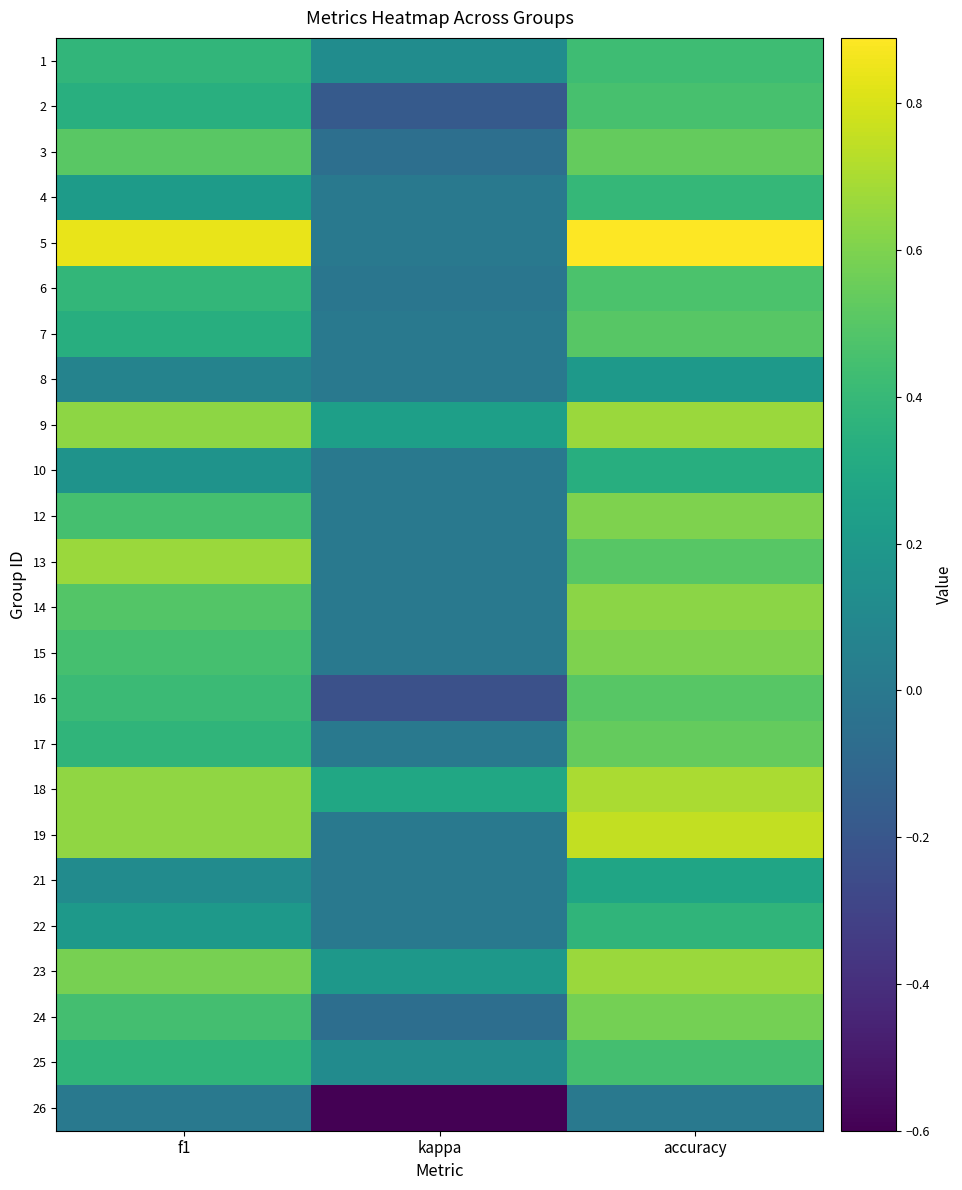

At how many categories does at least one series exceed 0?

3